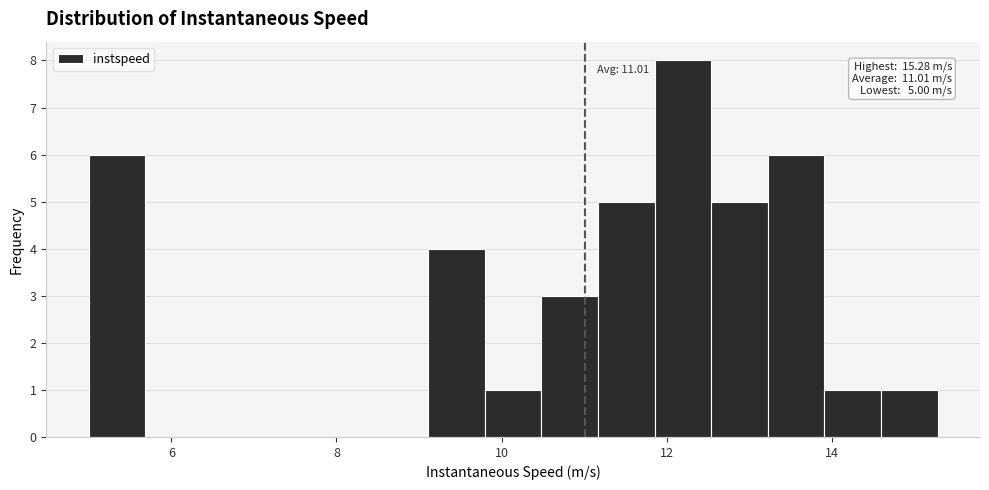

Around what value on the x-axis is the tallest bar? Give the approximate position of its centre, as read against the axis.

12.2